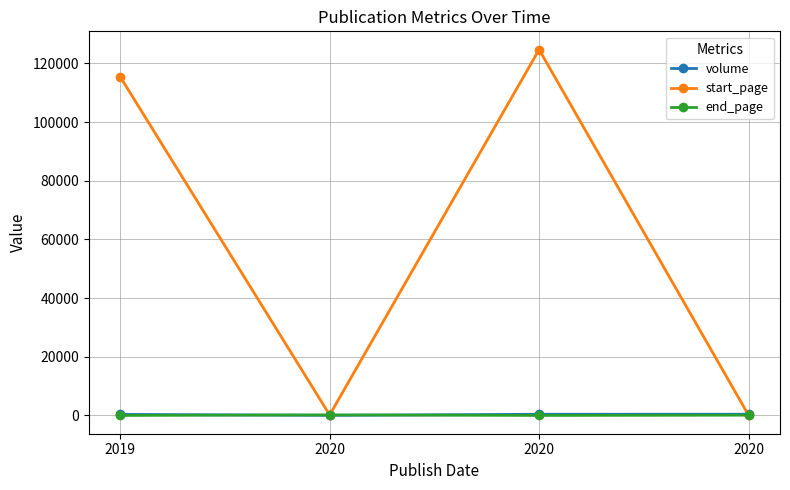

Which label corresponds to the smallest value in the chart?

2019